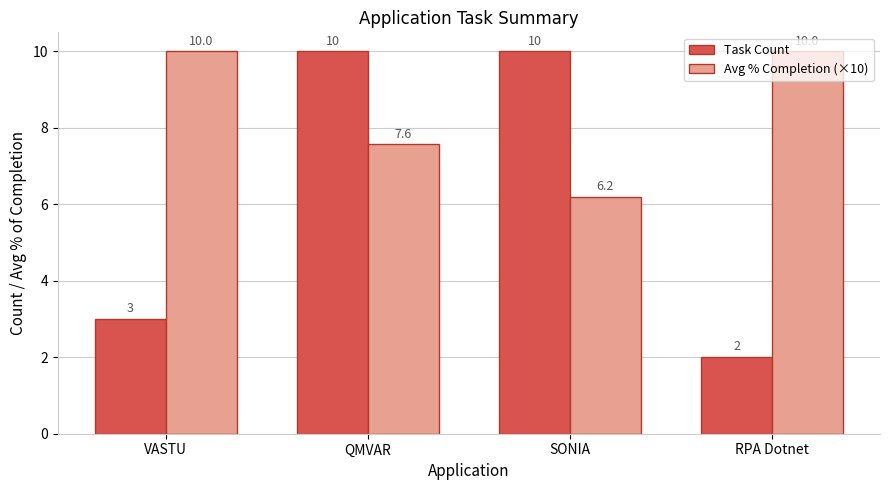

List the series in order of their overall mean, lowest first.

Task Count, Avg % Completion (×10)